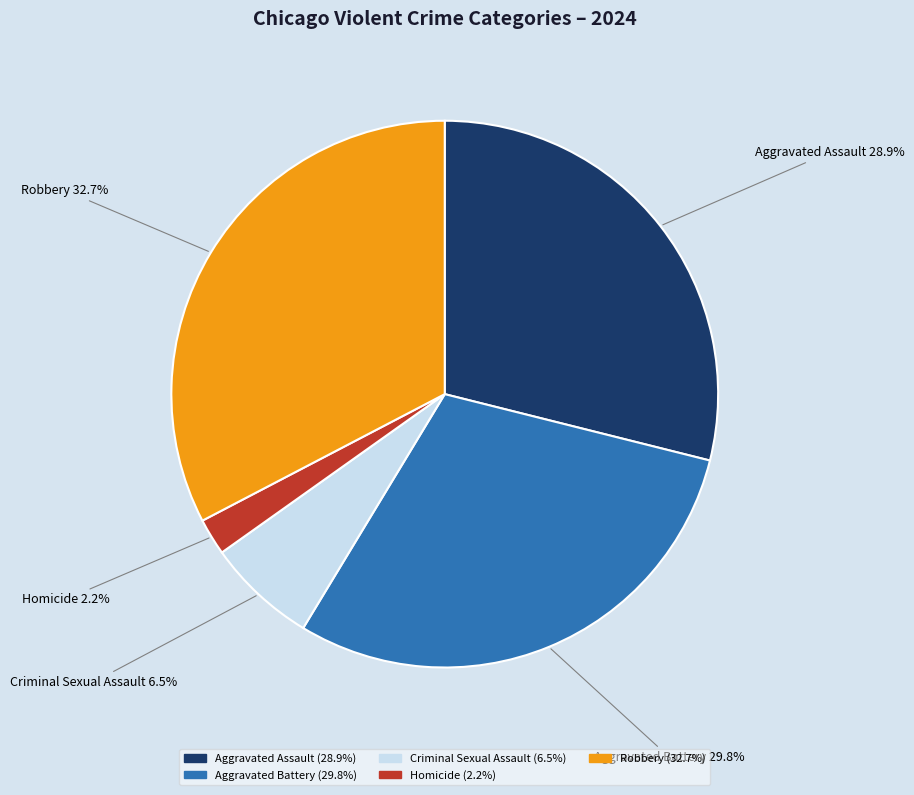

To the nearest percent, what is the combined percentage of Aggravated Battery and Aggravated Assault?

59%